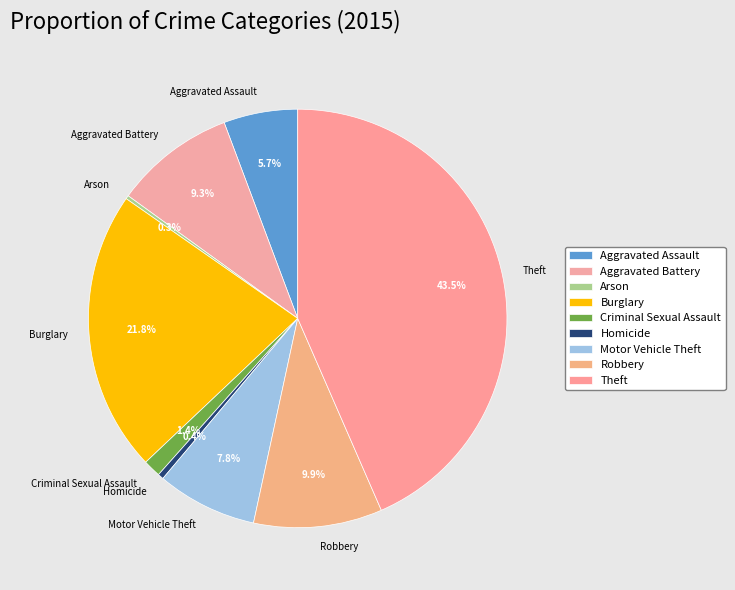

Combined, do Motor Vehicle Theft and Criminal Sexual Assault account for over 50%?

No